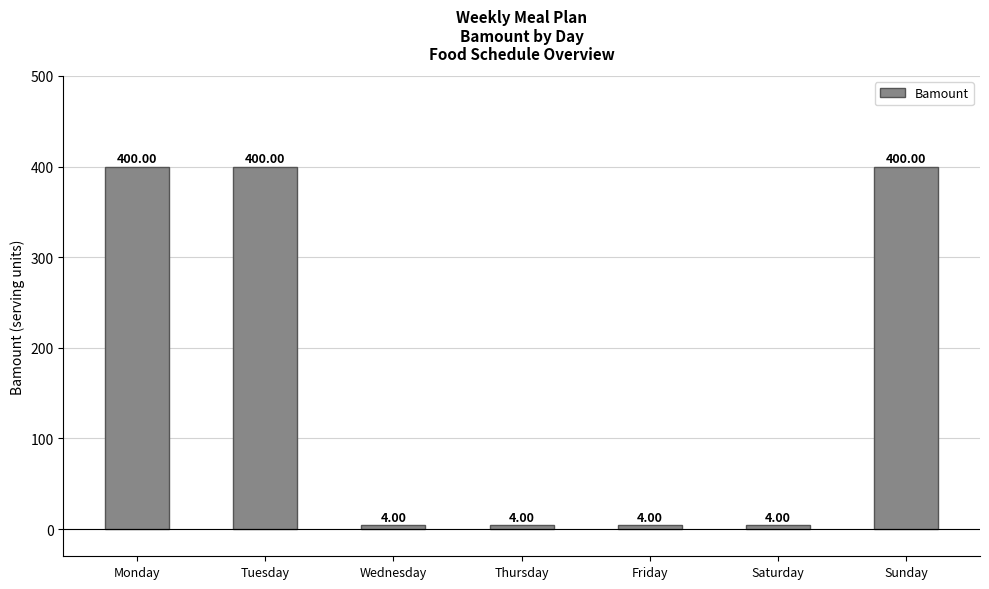

Between Tuesday and Saturday, which is larger?

Tuesday